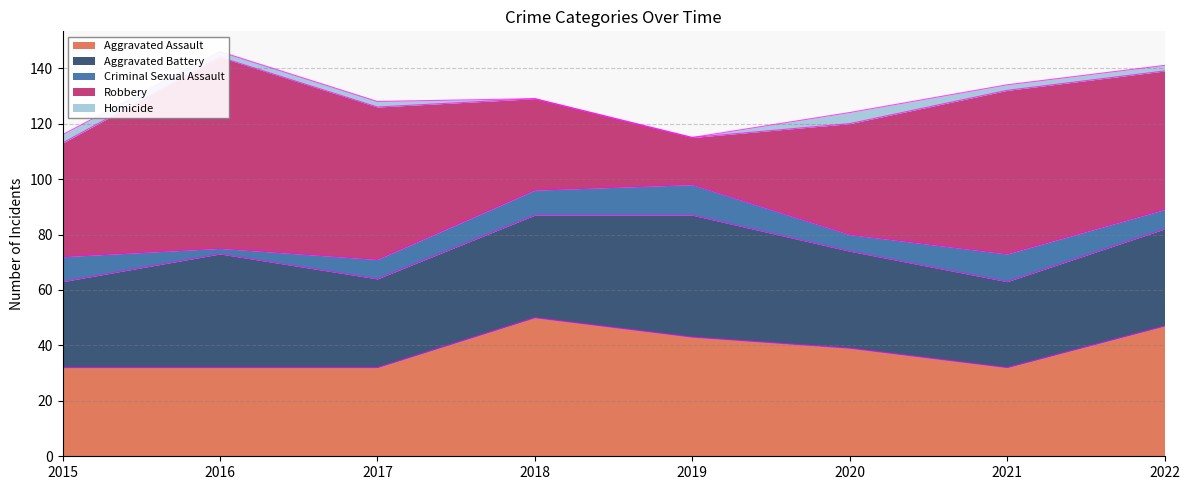

At which category does Aggravated Battery reach its first local valley?

2017